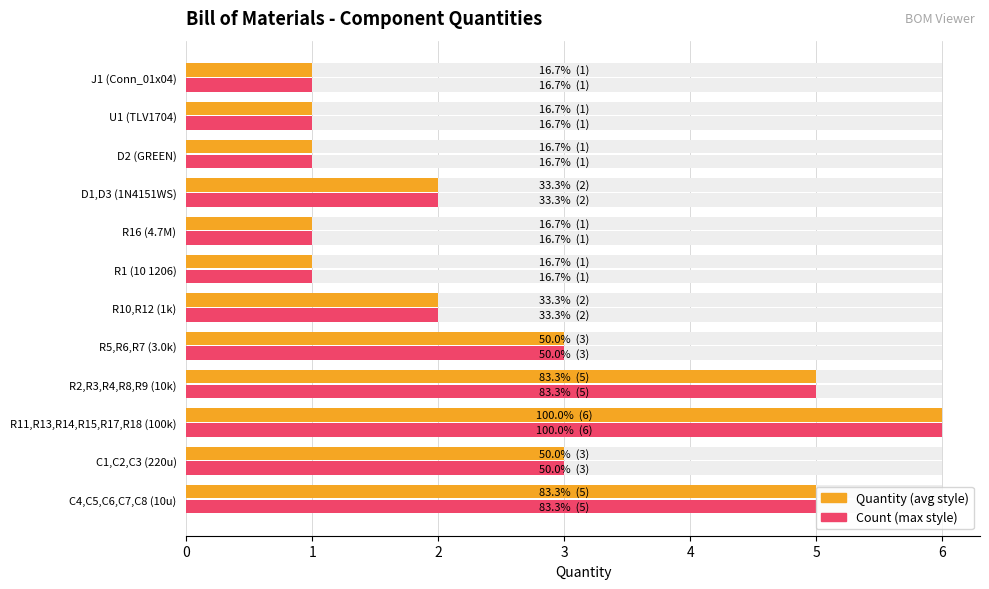

Rank the series by their maximum value, from highest to lowest.

Quantity, Count